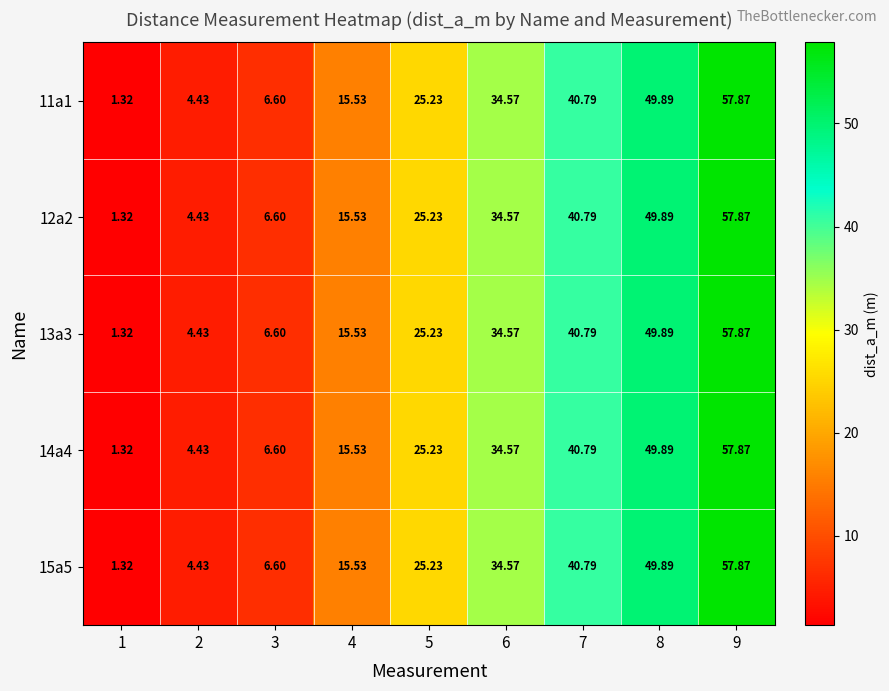

Is the value of 12a2 at 3 greater than the value of 14a4 at 5?

No